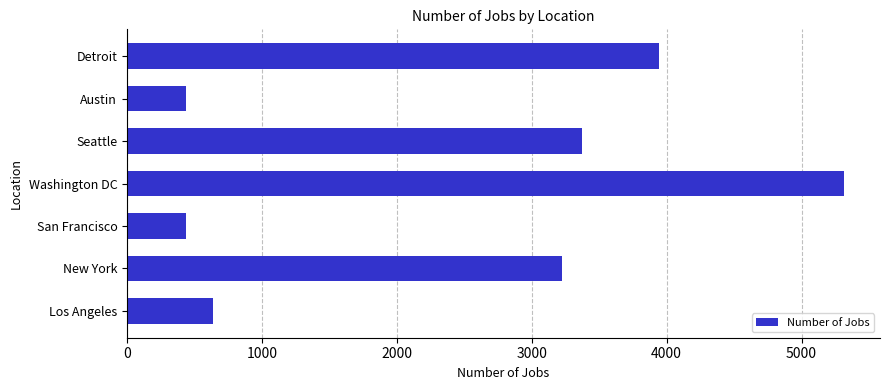

True or false: the data shows 5684 at New York.

False